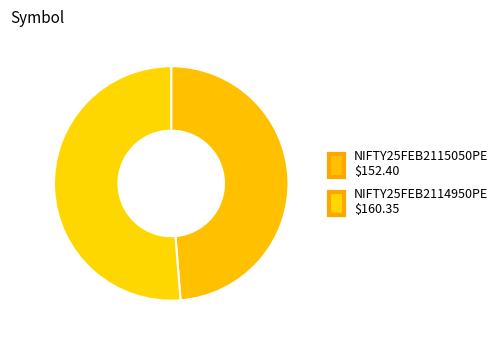

How many slices are in this pie chart?

2